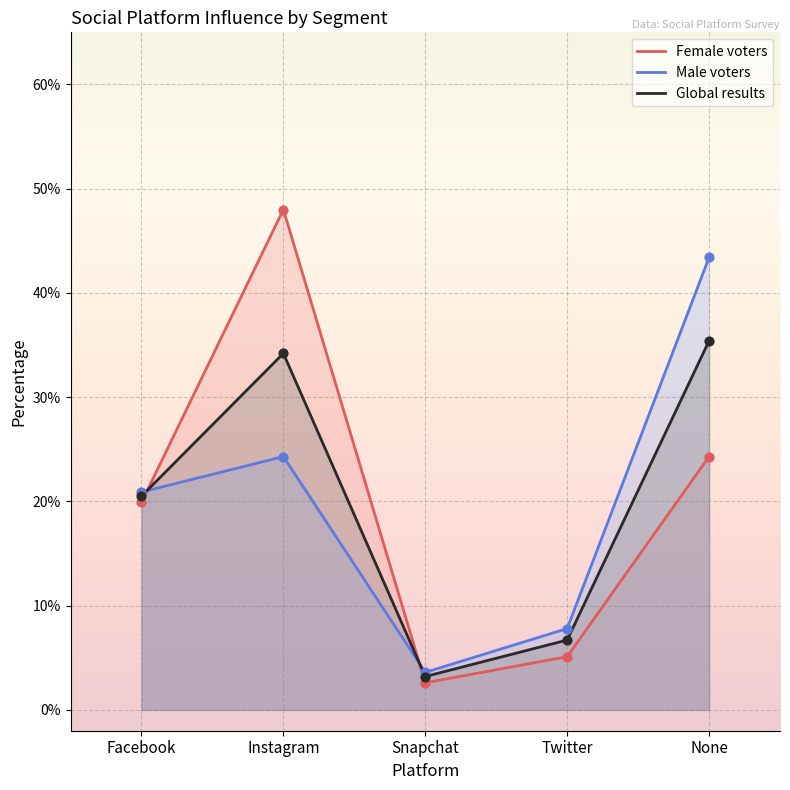

At which category is the sum across all series the highest?

Instagram